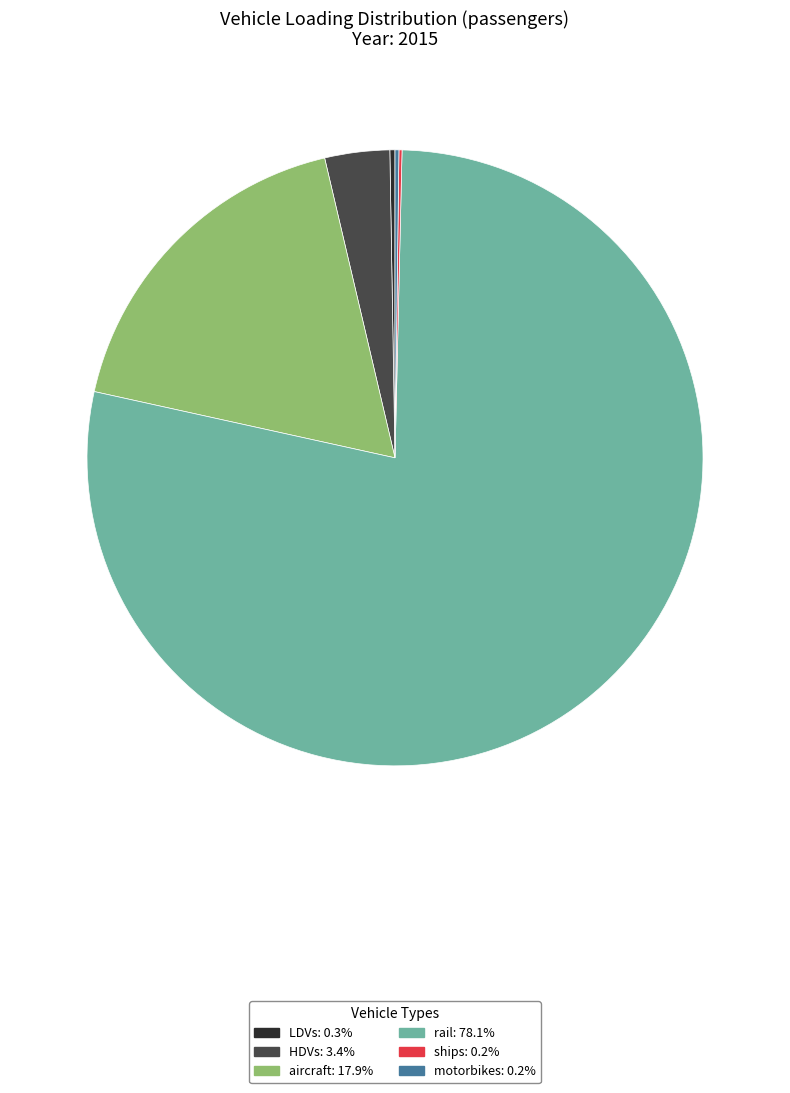

Do rail and HDVs together represent more than half of the pie?

Yes